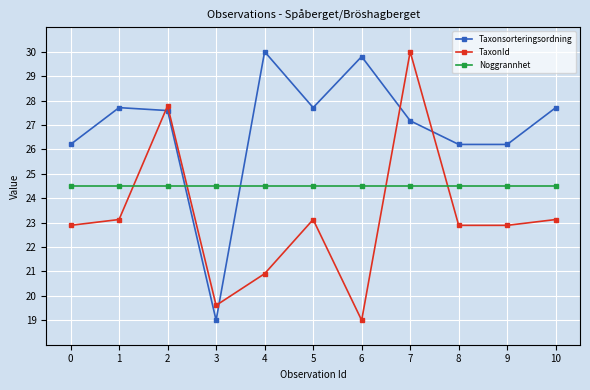

In TaxonId, how many points are higher than both neighbors (excluding endpoints)?

3